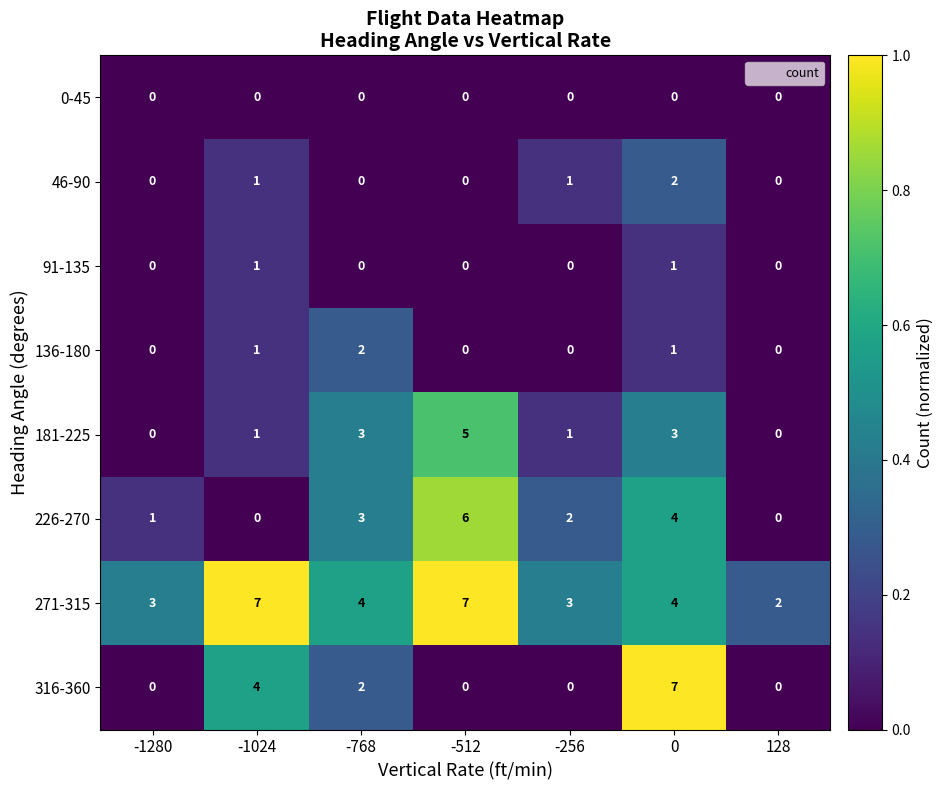

What is the greatest value displayed?

7